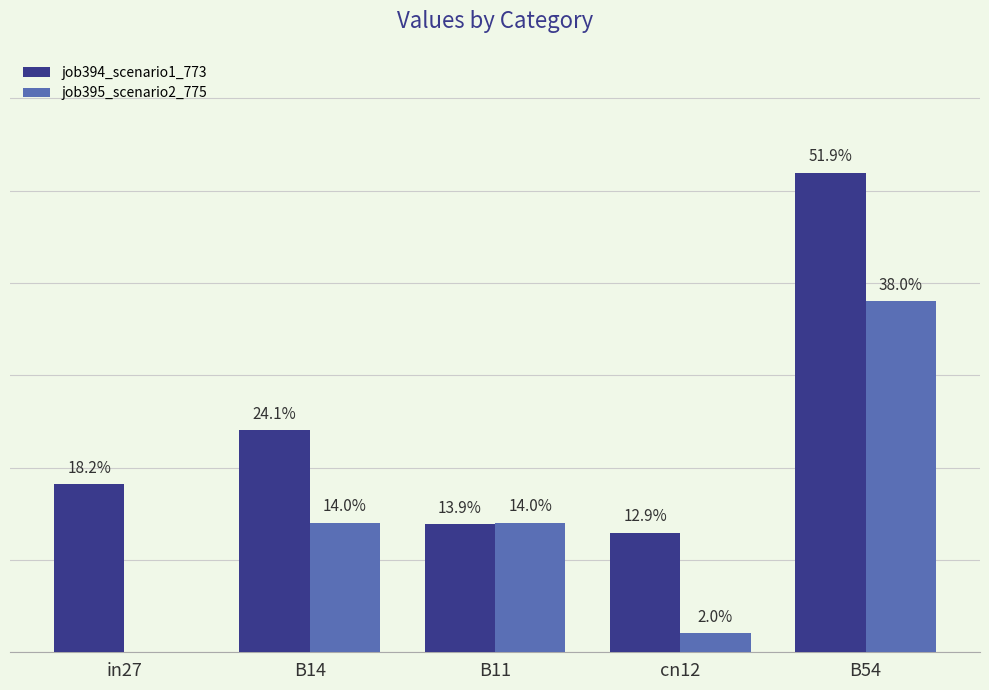

Reading left to right, transcribe all the data shown in this chart.

job394_scenario1_773: in27=0.2	B14=0.2	B11=0.1	cn12=0.1	B54=0.5
job395_scenario2_775: in27=0.0	B14=0.1	B11=0.1	cn12=0.0	B54=0.4